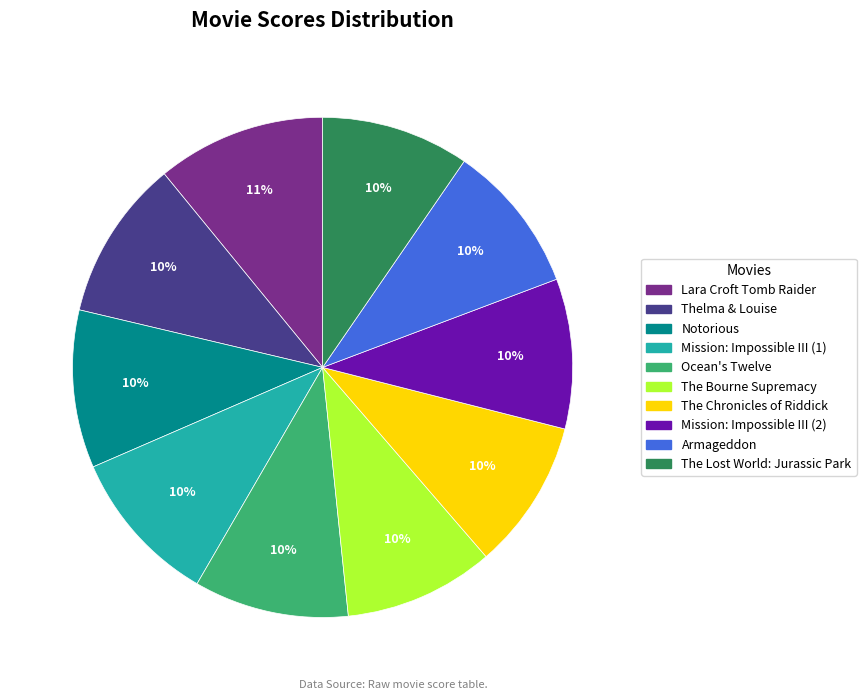

How many segments does this pie chart have?

10